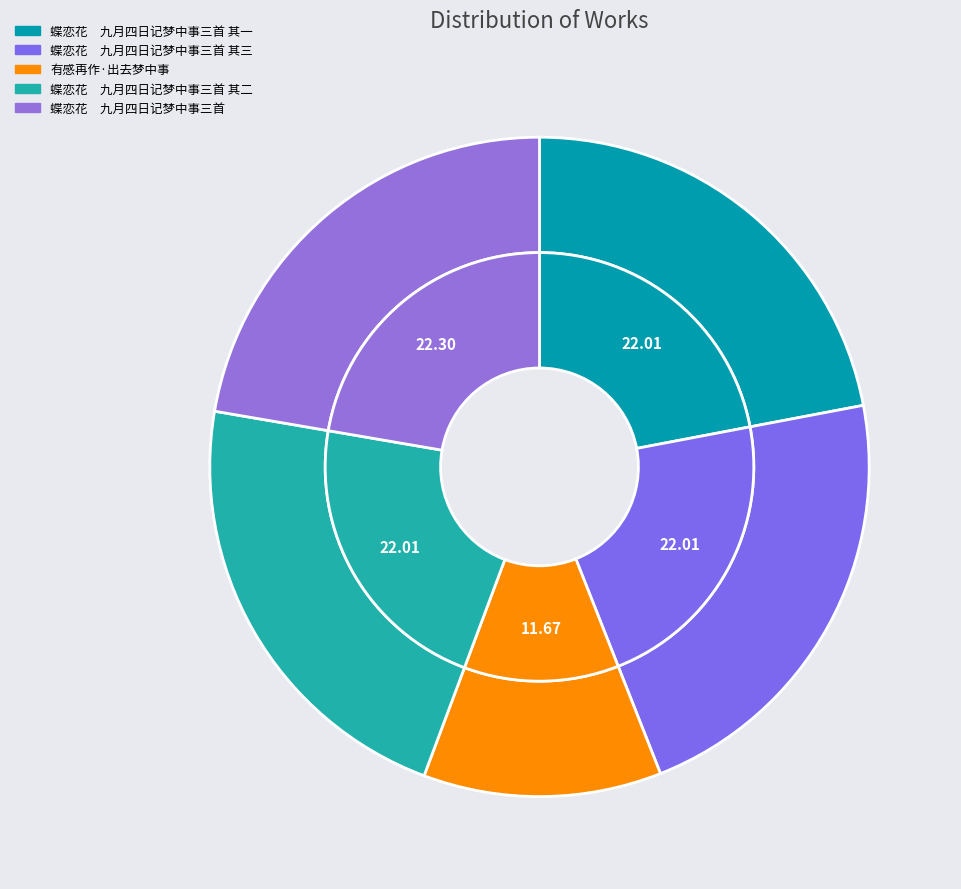

To the nearest percent, what is the average slice percentage?

20%